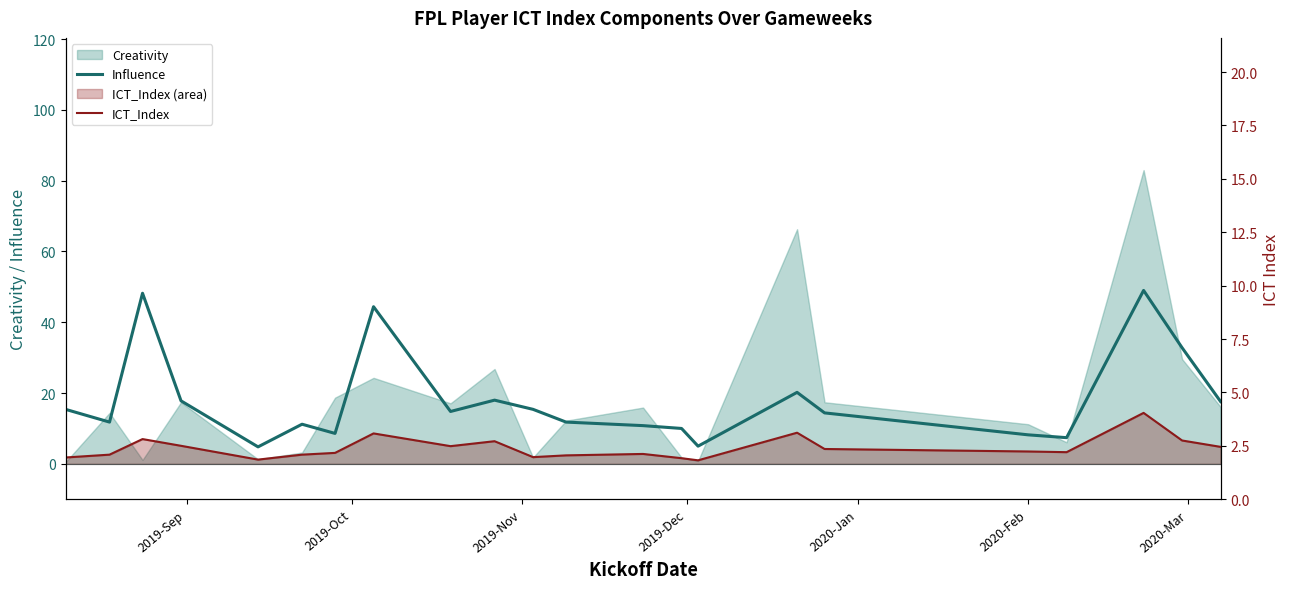

What is the difference between the maximum and minimum values in the ICT_Index series?

13.4